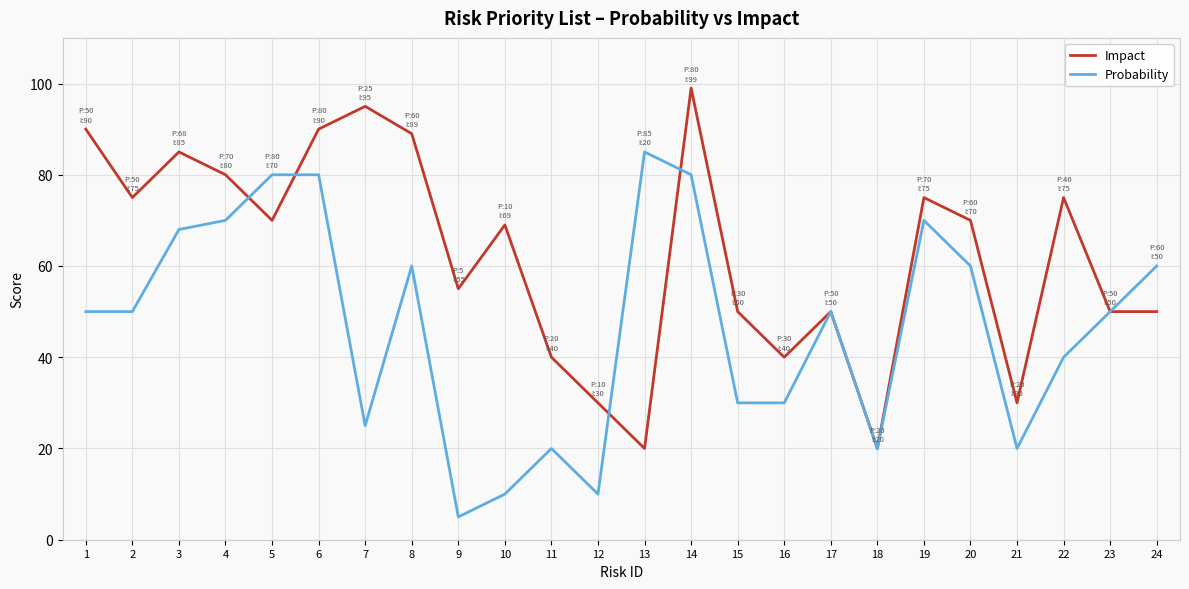

Is it true that Impact equals 22 at 19?

False